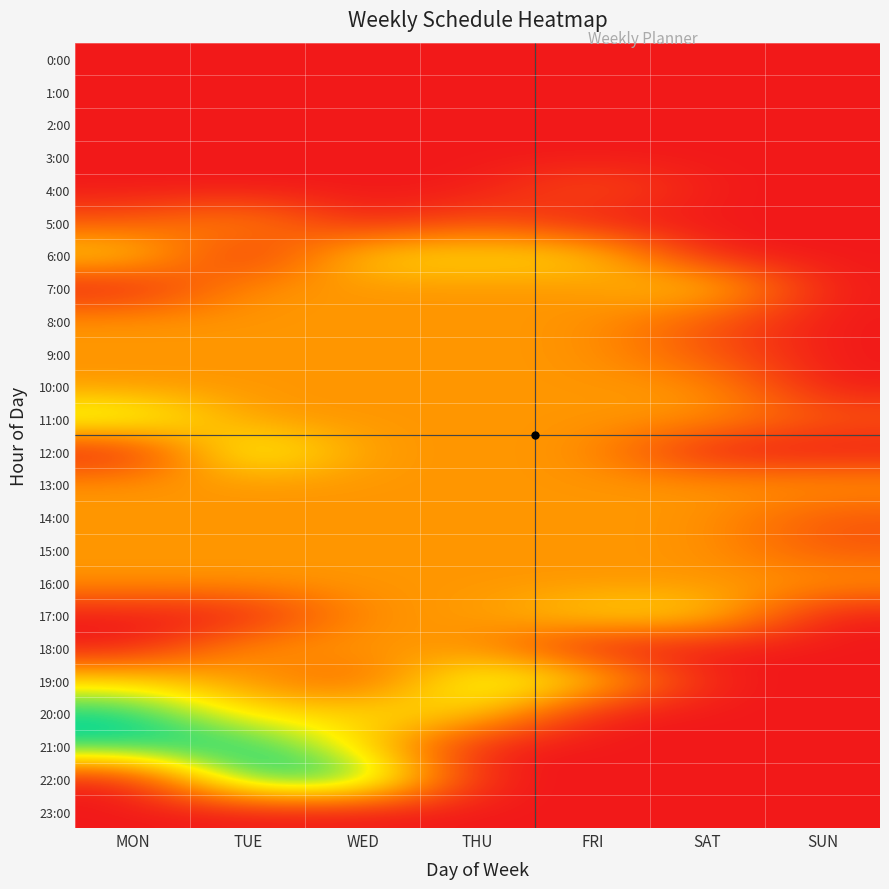

Reading left to right, extract all data points from this chart.

0:00: MON=0	TUE=0	WED=0	THU=0	FRI=0	SAT=0	SUN=0
1:00: MON=0	TUE=0	WED=0	THU=0	FRI=0	SAT=0	SUN=0
2:00: MON=0	TUE=0	WED=0	THU=0	FRI=0	SAT=0	SUN=0
3:00: MON=0	TUE=0	WED=0	THU=0	FRI=0	SAT=0	SUN=0
4:00: MON=0	TUE=0	WED=0	THU=0	FRI=1	SAT=0	SUN=0
5:00: MON=1	TUE=2	WED=0	THU=1	FRI=0	SAT=0	SUN=0
6:00: MON=3	TUE=0	WED=3	THU=3	FRI=3	SAT=0	SUN=0
7:00: MON=0	TUE=2	WED=2	THU=2	FRI=2	SAT=3	SUN=0
8:00: MON=2	TUE=2	WED=2	THU=2	FRI=2	SAT=1	SUN=0
9:00: MON=2	TUE=2	WED=2	THU=2	FRI=2	SAT=1	SUN=0
10:00: MON=2	TUE=2	WED=2	THU=2	FRI=2	SAT=2	SUN=0
11:00: MON=4	TUE=2	WED=2	THU=2	FRI=2	SAT=2	SUN=1
12:00: MON=0	TUE=4	WED=2	THU=2	FRI=2	SAT=0	SUN=0
13:00: MON=2	TUE=2	WED=2	THU=2	FRI=2	SAT=2	SUN=2
14:00: MON=2	TUE=2	WED=2	THU=2	FRI=2	SAT=2	SUN=1
15:00: MON=2	TUE=2	WED=2	THU=2	FRI=2	SAT=2	SUN=1
16:00: MON=2	TUE=2	WED=2	THU=2	FRI=2	SAT=2	SUN=2
17:00: MON=0	TUE=0	WED=2	THU=2	FRI=3	SAT=3	SUN=0
18:00: MON=0	TUE=2	WED=2	THU=2	FRI=0	SAT=0	SUN=0
19:00: MON=3	TUE=2	WED=1	THU=4	FRI=3	SAT=0	SUN=0
20:00: MON=5	TUE=3	WED=3	THU=3	FRI=0	SAT=0	SUN=0
21:00: MON=5	TUE=5	WED=3	THU=0	FRI=0	SAT=0	SUN=0
22:00: MON=0	TUE=5	WED=5	THU=0	FRI=0	SAT=0	SUN=0
23:00: MON=0	TUE=0	WED=0	THU=0	FRI=0	SAT=0	SUN=0